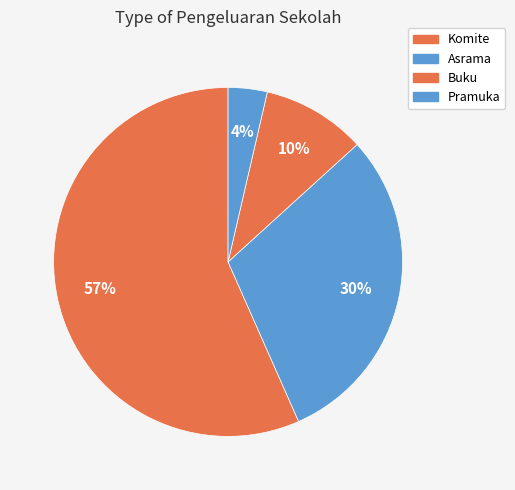

To the nearest percent, what is the combined percentage of Pramuka and Komite?

60%